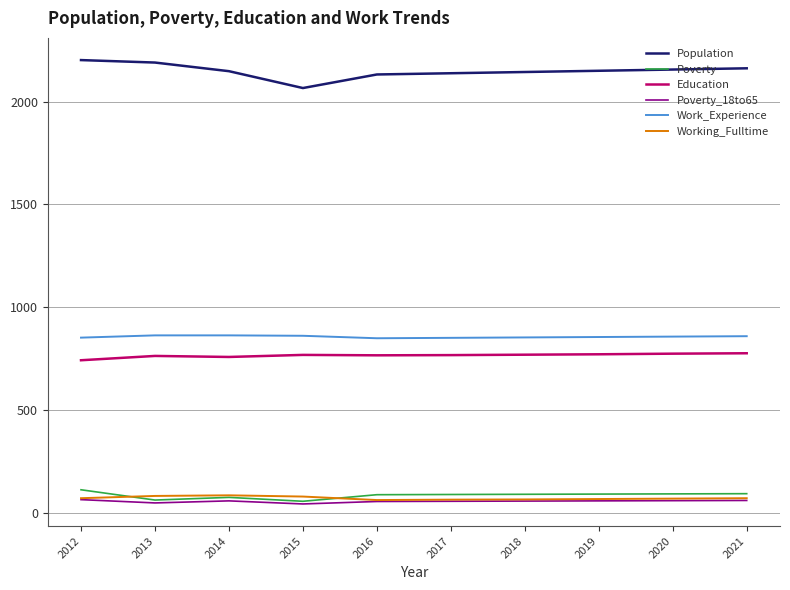

What is the lowest value of the Working_Fulltime series?

62